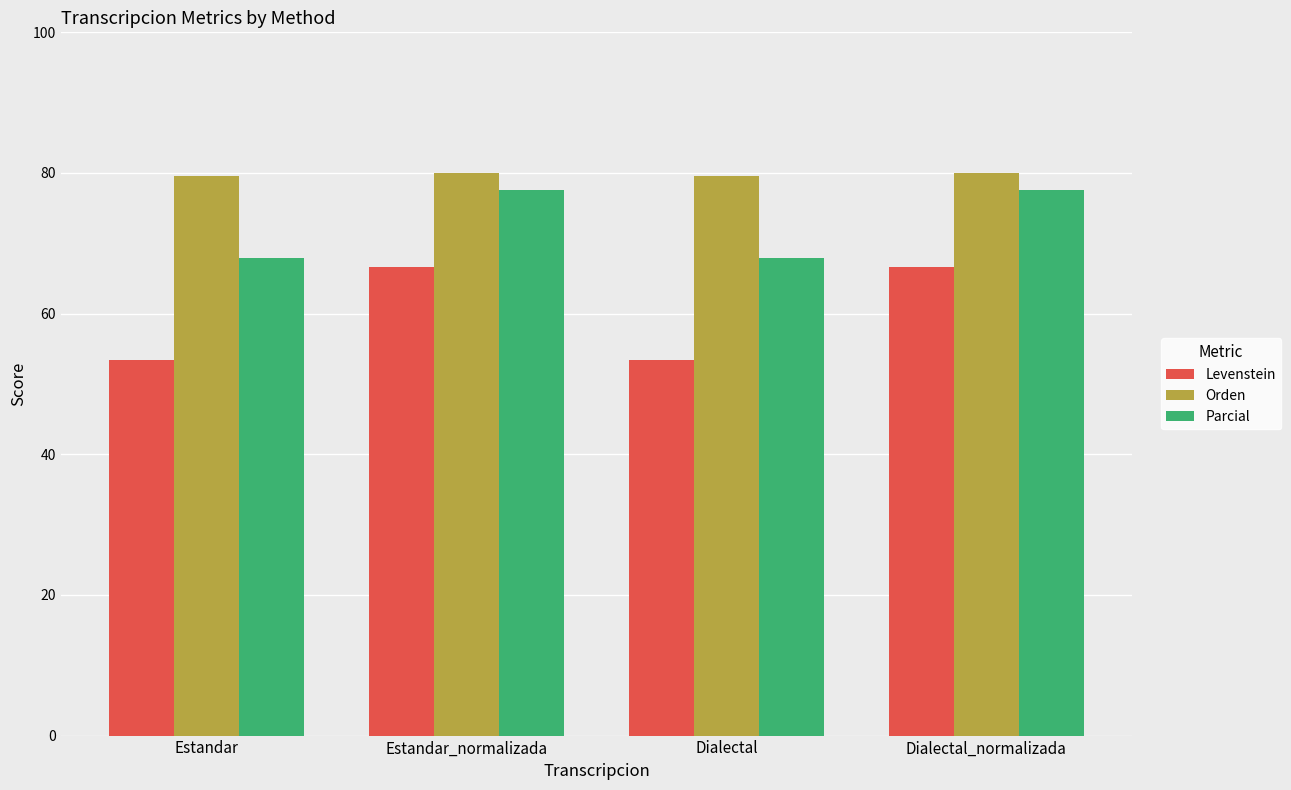

How many bars are there in total?

12